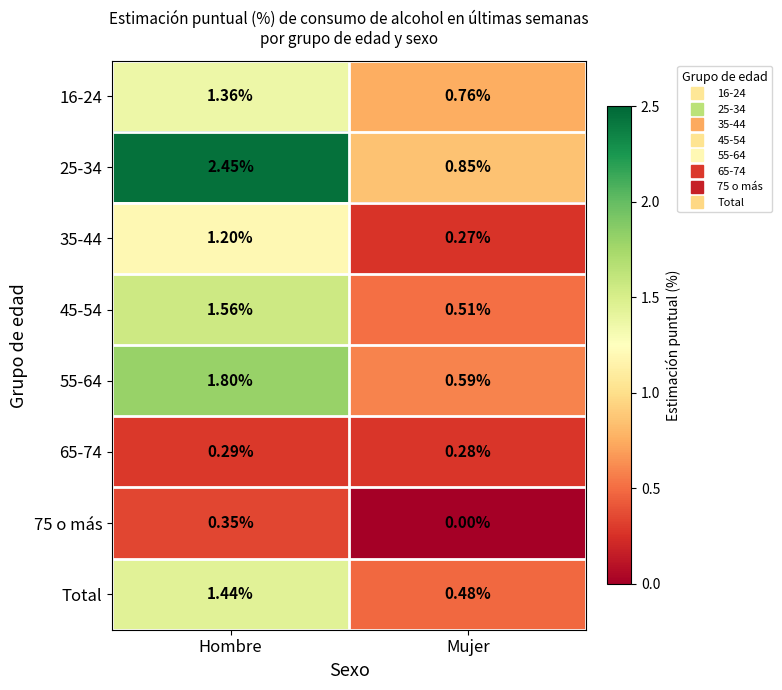

Which label corresponds to the smallest value in the chart?

Mujer